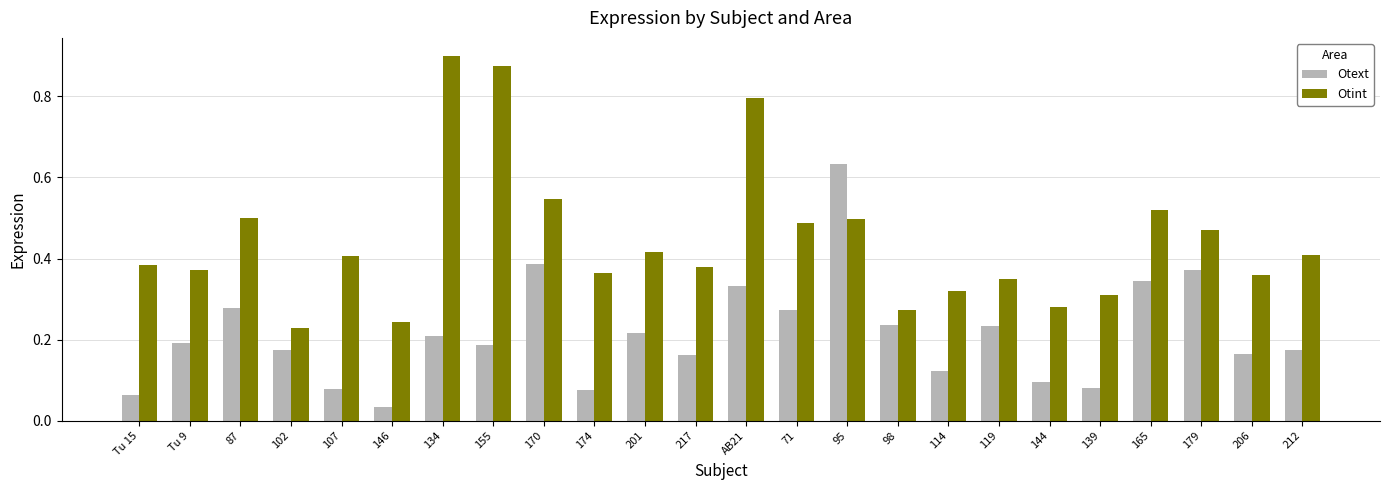

What is the label of the 16th bar from the left?

98